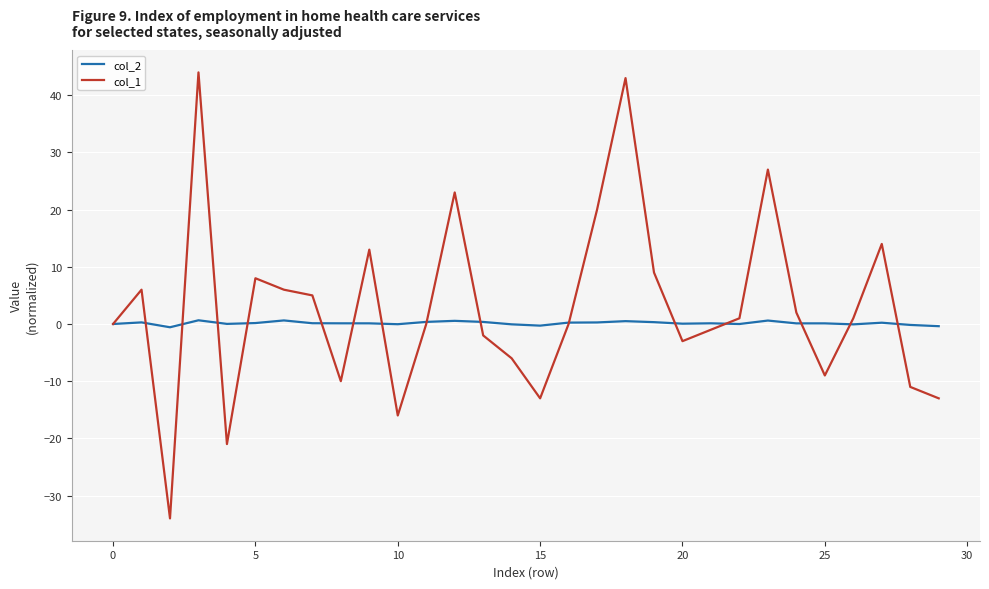

Rank the series by their maximum value, from highest to lowest.

col_1, col_2